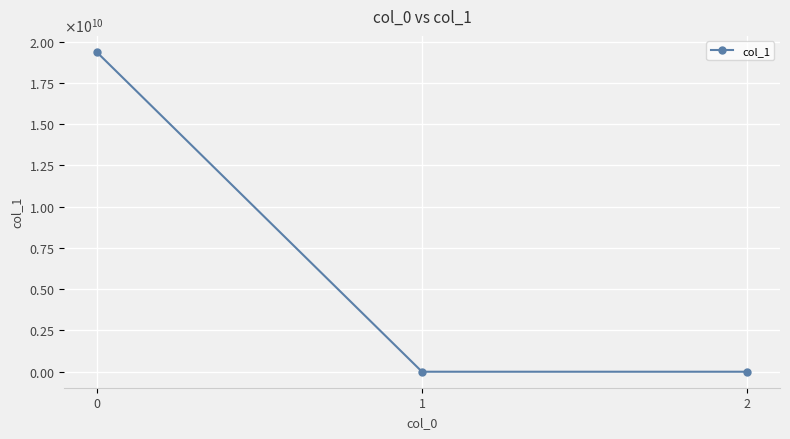

Is it true that the value at 0 is 19383249016.5?

True